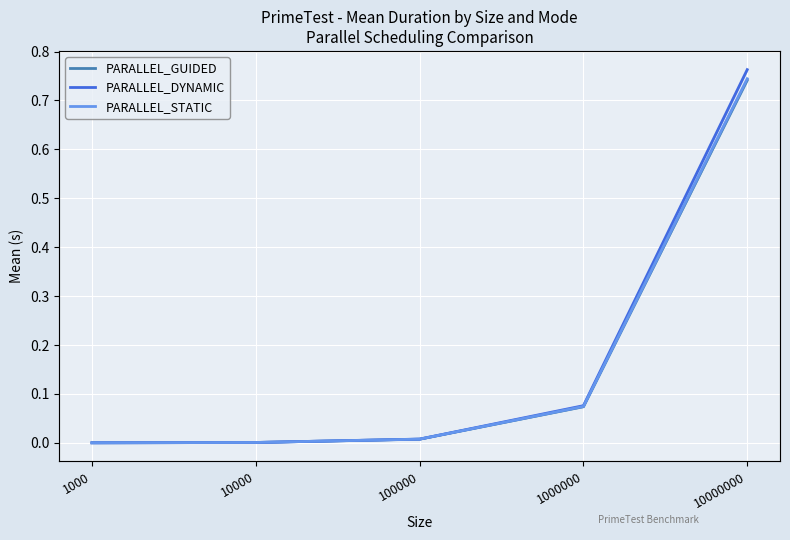

True or false: PARALLEL_DYNAMIC has more than 0 points higher than both neighbors.

False